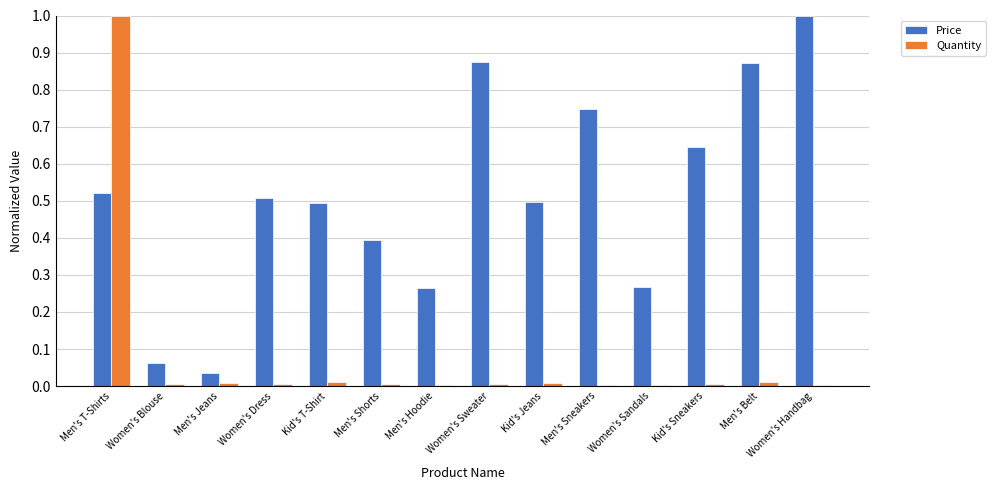

What is the maximum value shown in the chart?

1.0